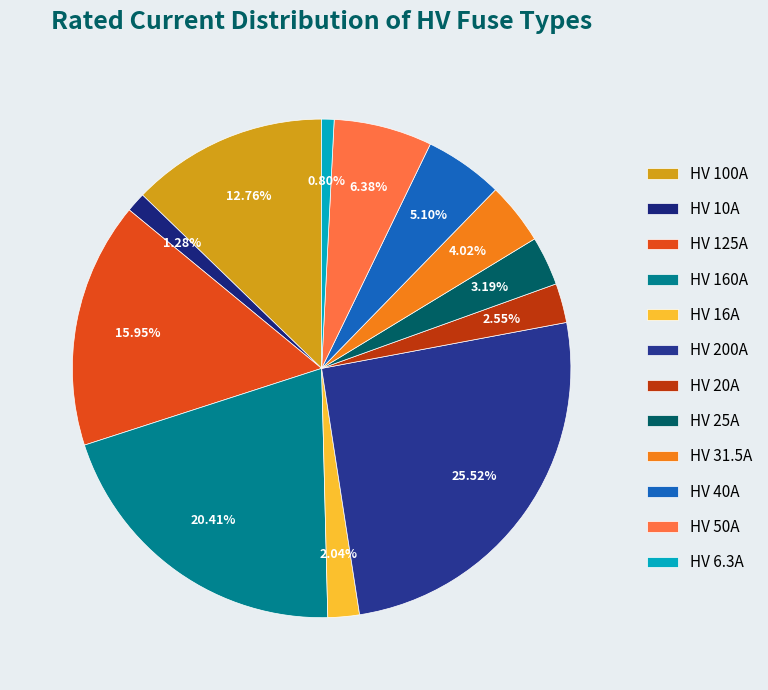

What percentage is the HV 10A slice, to the nearest percent?

1%